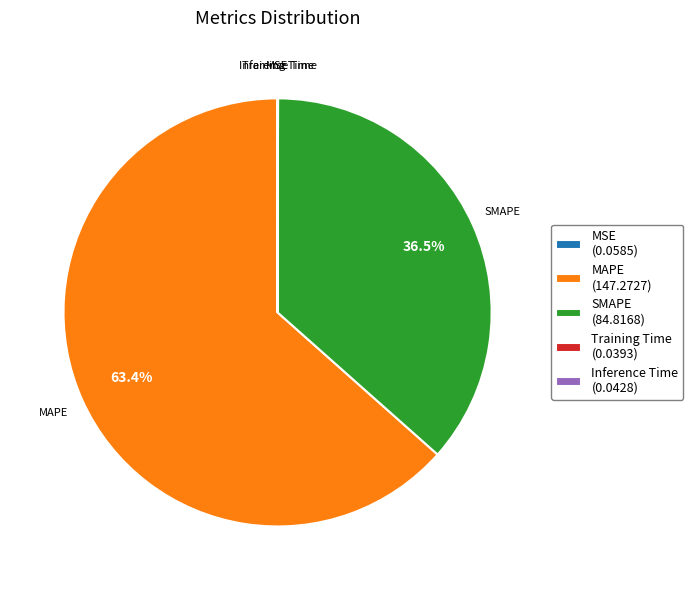

To the nearest percent, what is the difference between the largest and smallest slice percentages?

63%